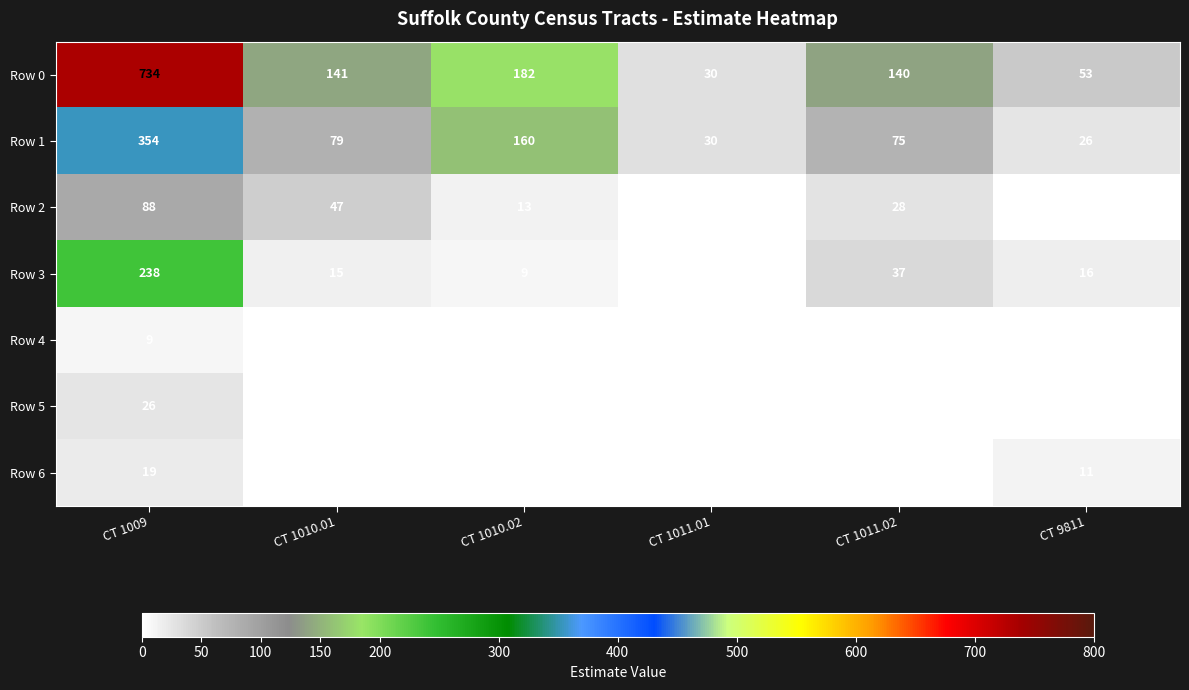

What is the maximum value shown in the chart?

734